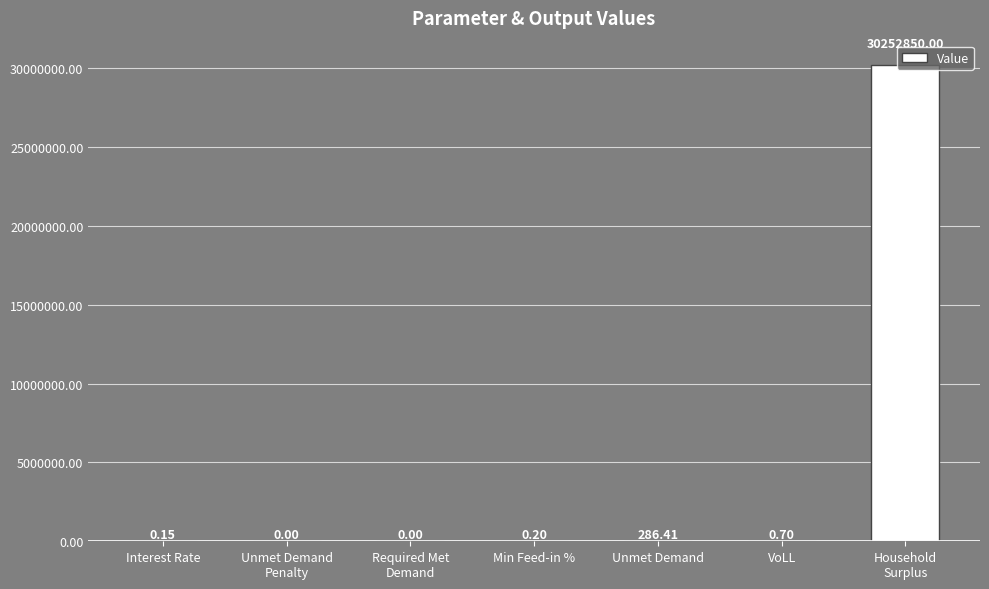

What is the change in value from Min Feed-in % to Unmet Demand?

+286.2